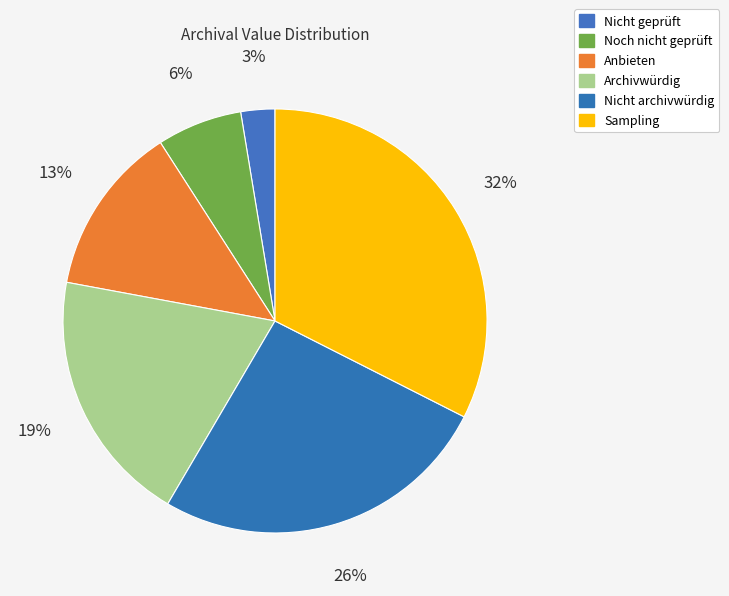

To the nearest percent, what is the average slice percentage?

17%